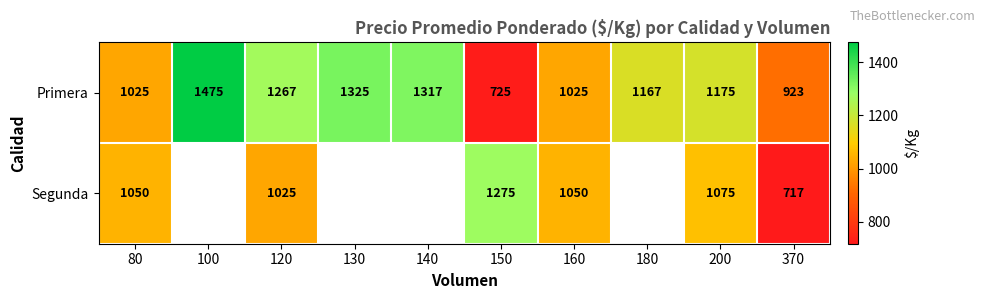

True or false: Primera has a value of 350.8 at 80.

False